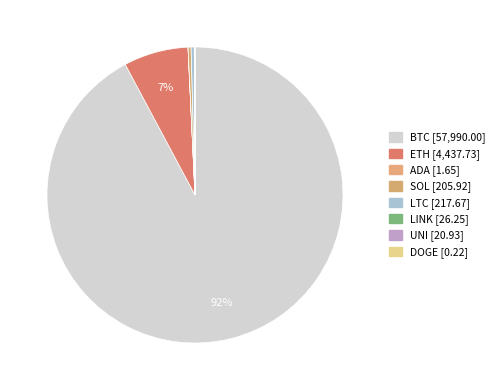

Do LINK and ETH together represent more than half of the pie?

No